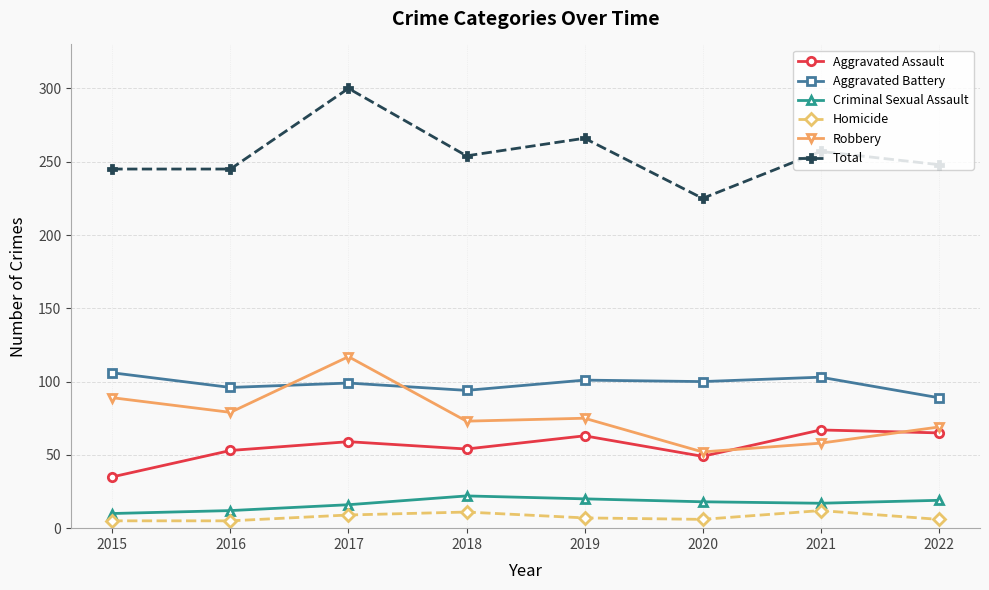

The Homicide series shows 11 at 2018. True or false?

True